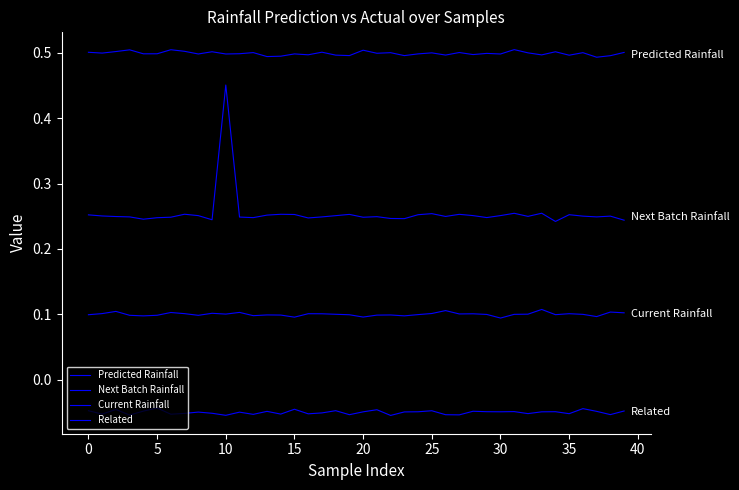

What is the average value of the Predicted Rainfall series?

0.5